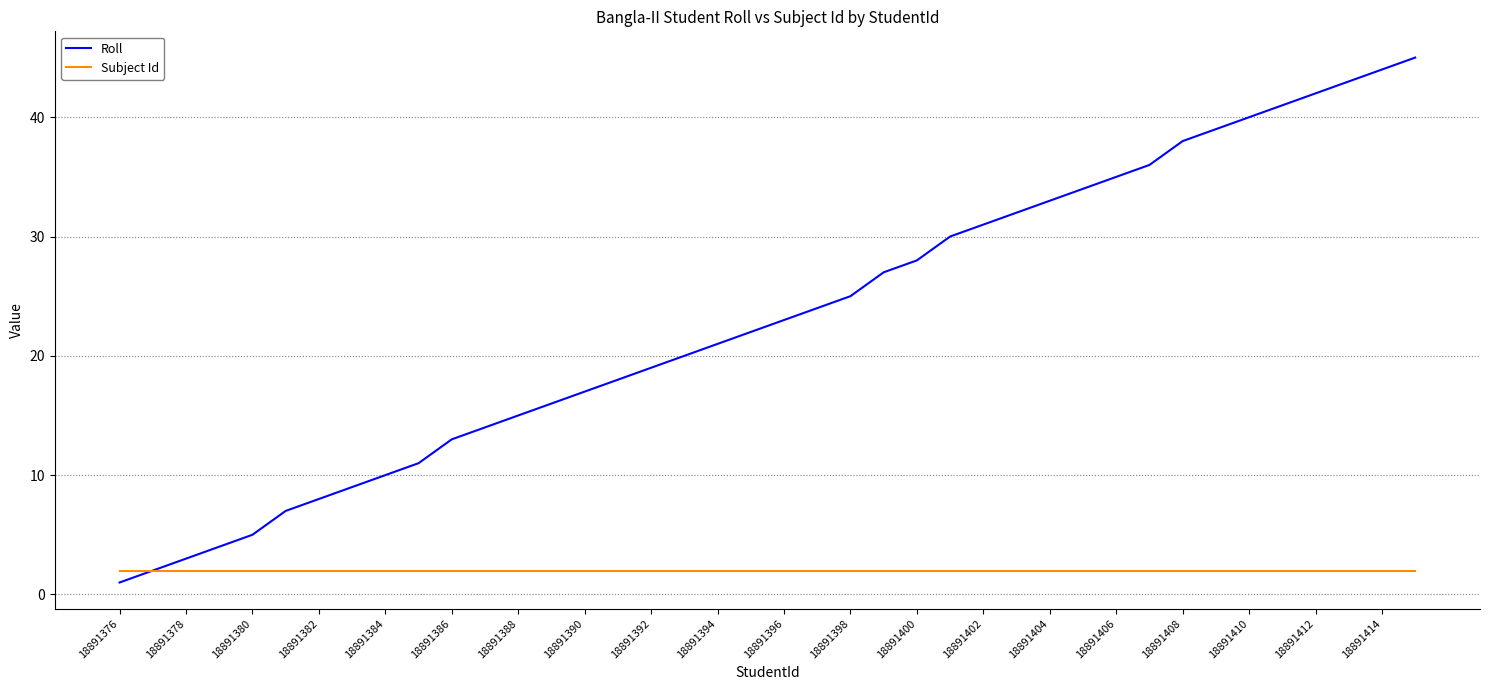

List the series in order of their overall mean, highest first.

Roll, Subject Id